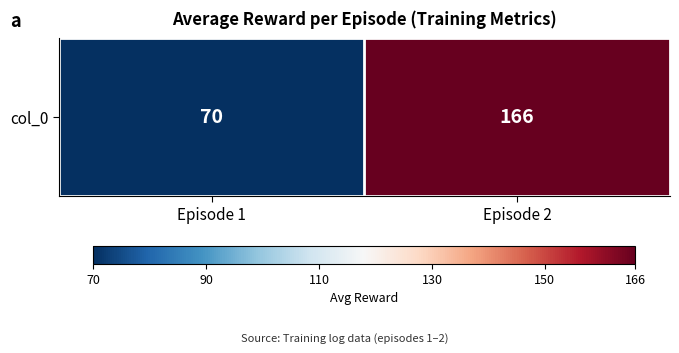

At which category does the chart reach its minimum across all series?

Episode 1